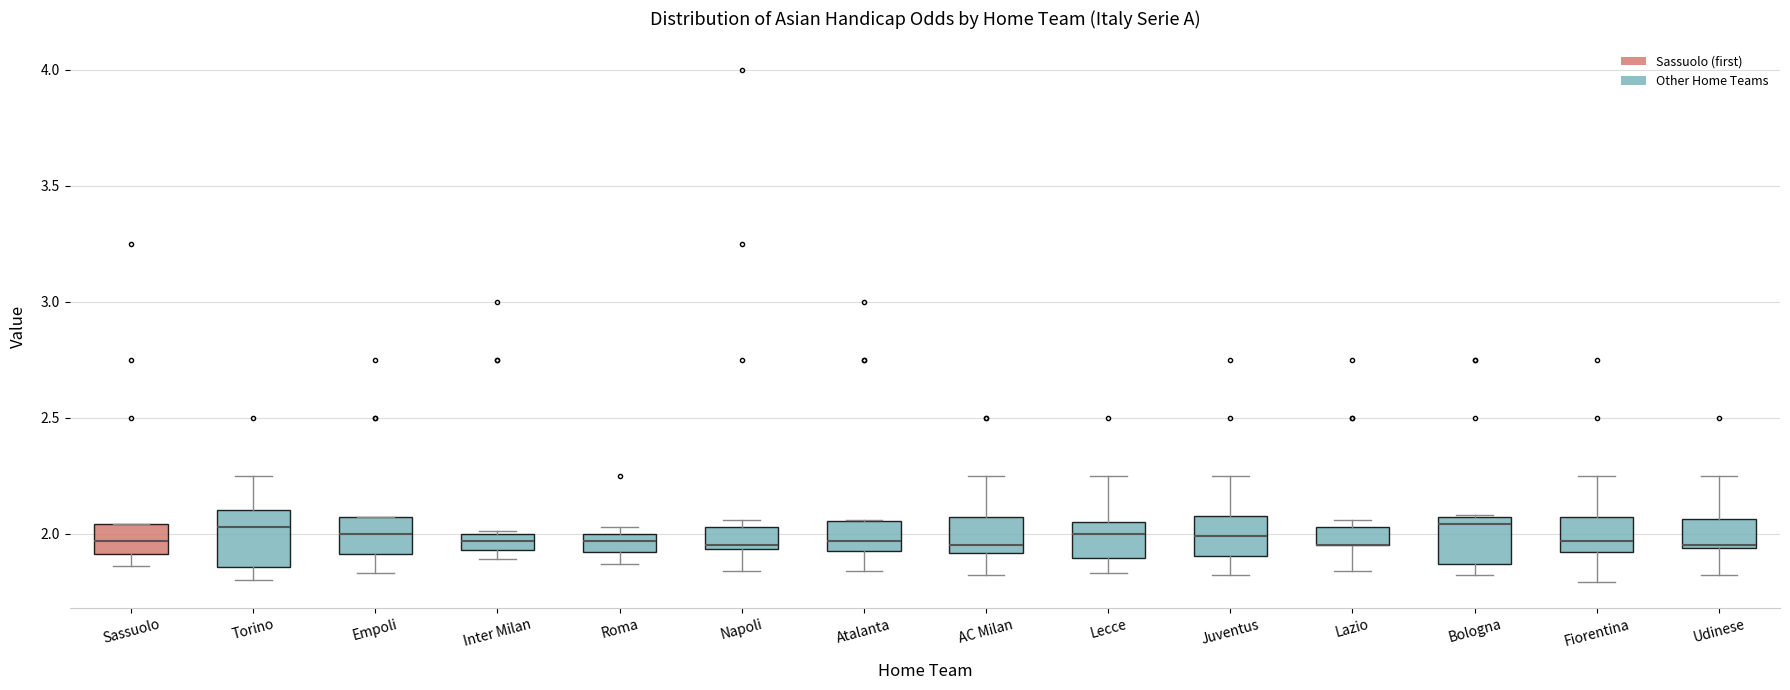

Where is the upper edge of the box for Inter Milan on the y-axis? The values are not printed on the chart, so give them approximately, as read against the axis.

2.00